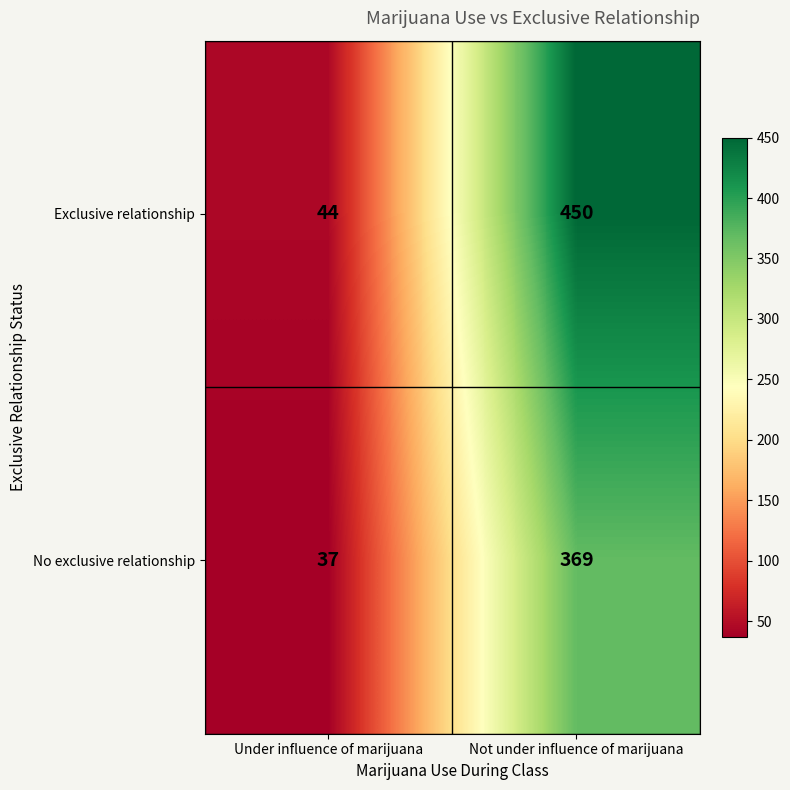

True or false: No exclusive relationship has a value of 62 at Under influence of marijuana.

False